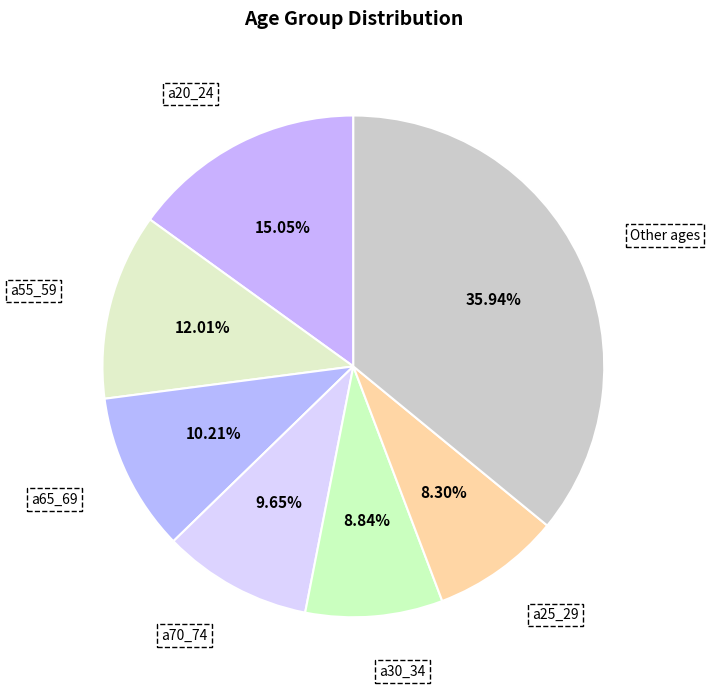

How many slices are in this pie chart?

7